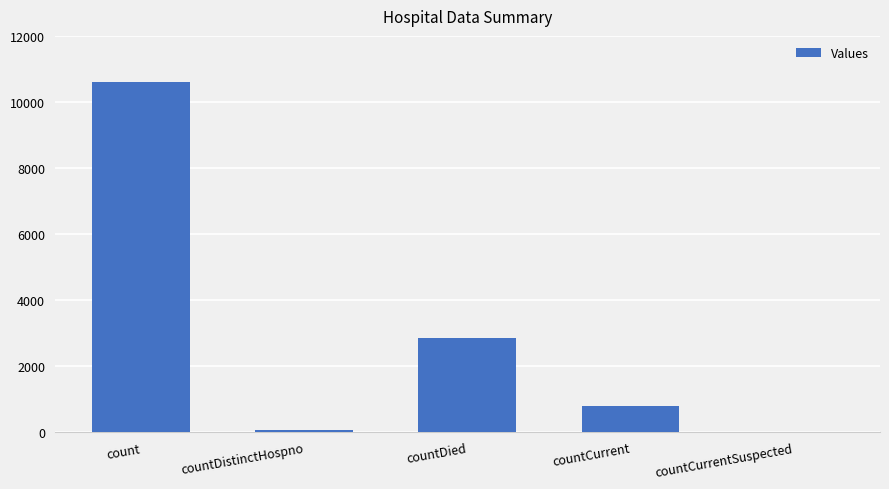

Where is the data nearest to the value 5297?

countDied